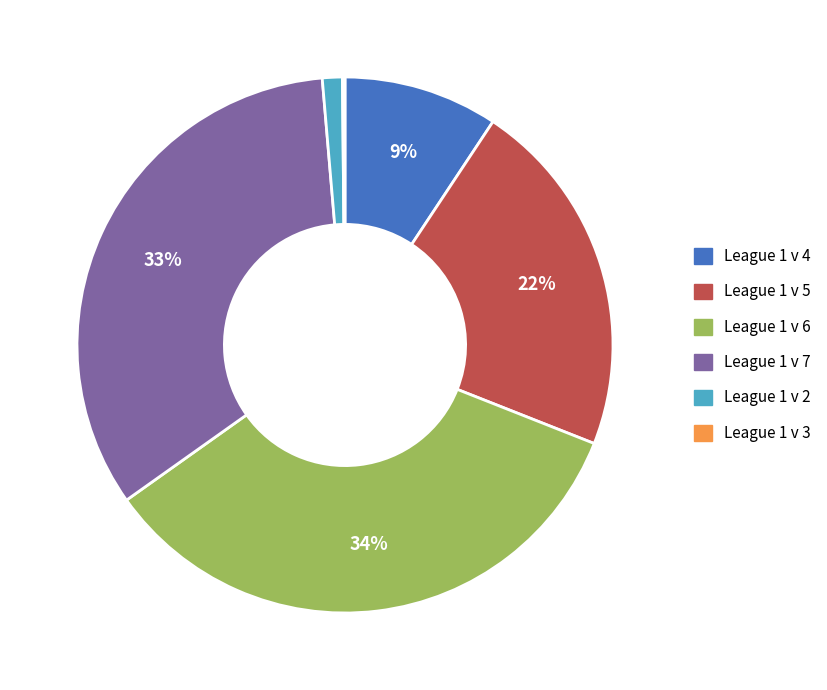

Is it true that League 1 v 5 is 22% of the pie?

True